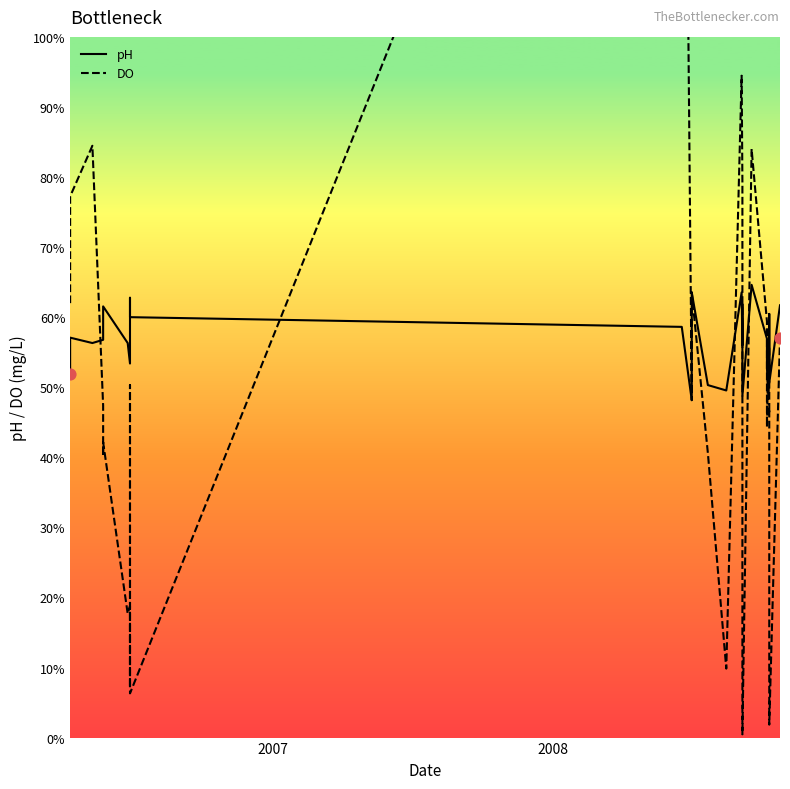

Which series has the largest total across all categories?

pH